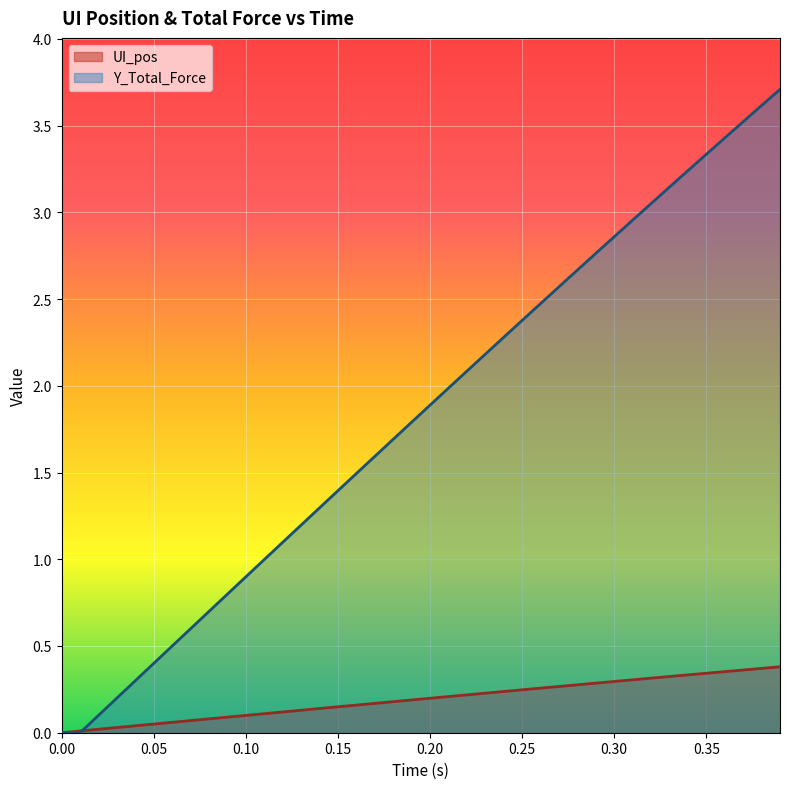

What is the difference between the maximum and minimum values in the UI_pos series?

0.4